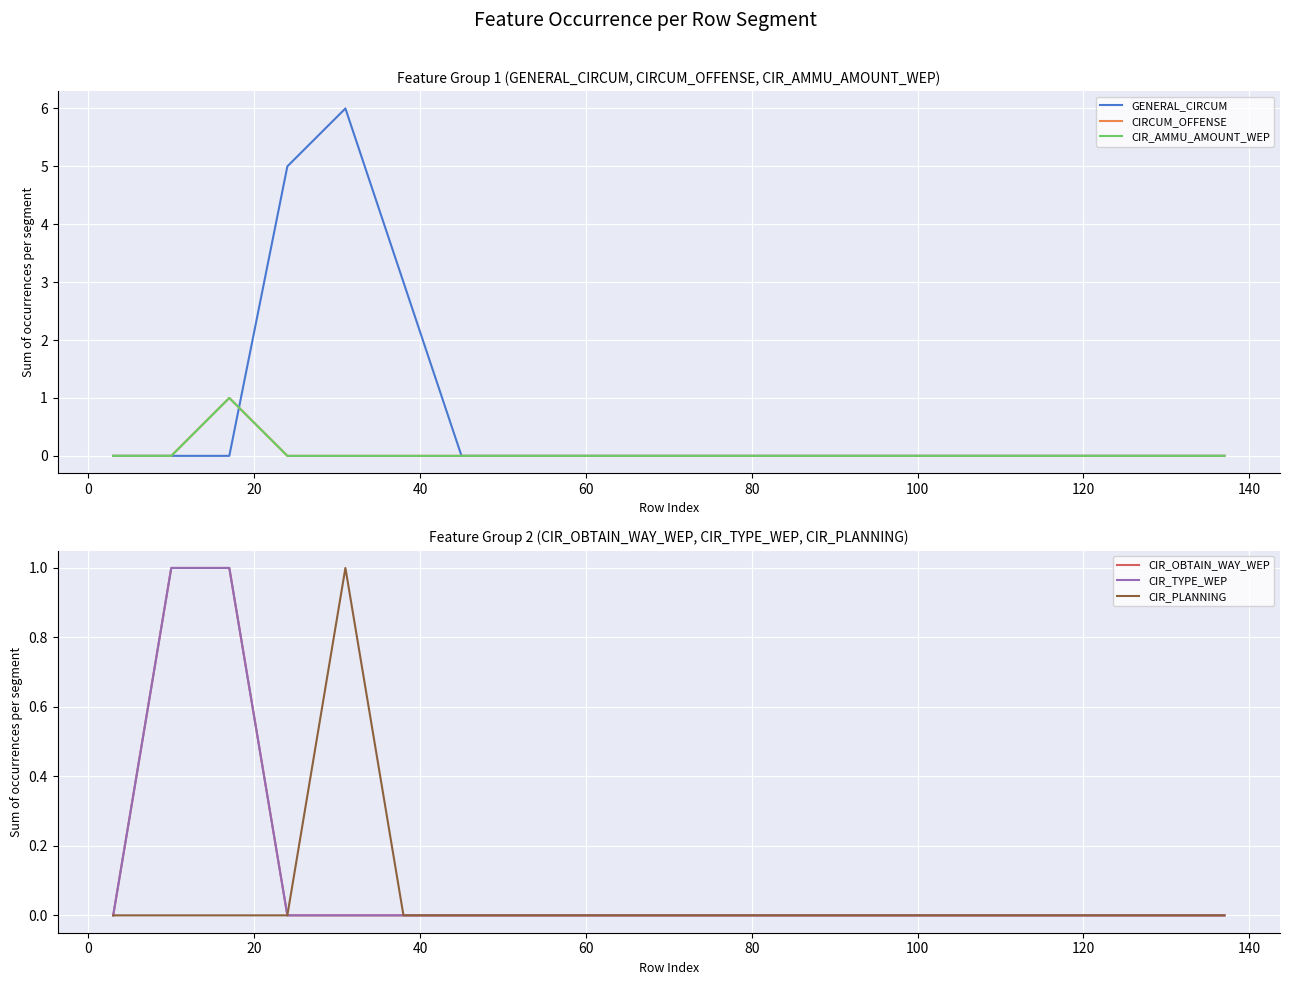

The value of GENERAL_CIRCUM at 19 is 3. True or false?

False